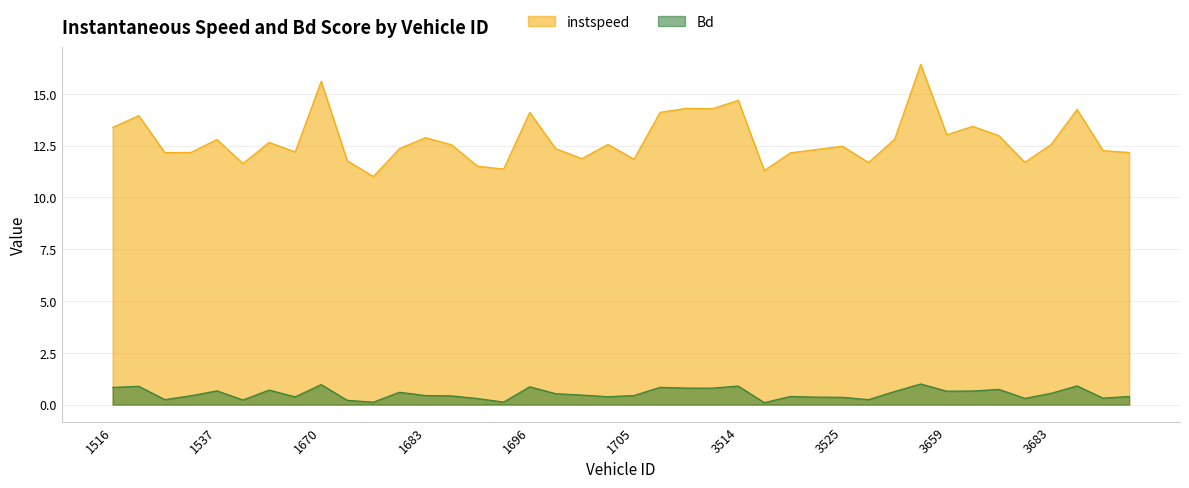

Which label corresponds to the smallest value in the chart?

3518.0